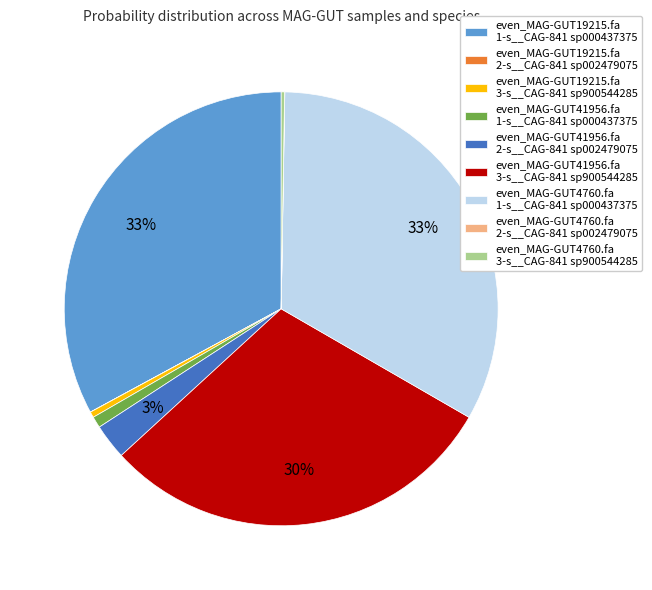

Between even_MAG-GUT19215.fa 3-s__CAG-841 sp900544285 and even_MAG-GUT19215.fa 1-s__CAG-841 sp000437375, which is larger?

even_MAG-GUT19215.fa 1-s__CAG-841 sp000437375